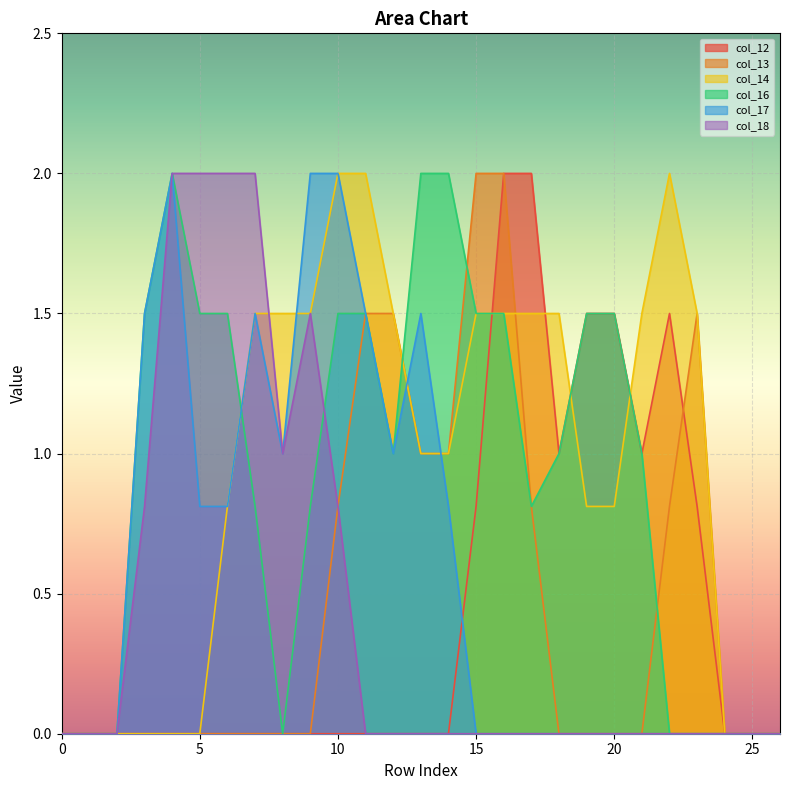

At which category does col_14 reach its first local peak?

22